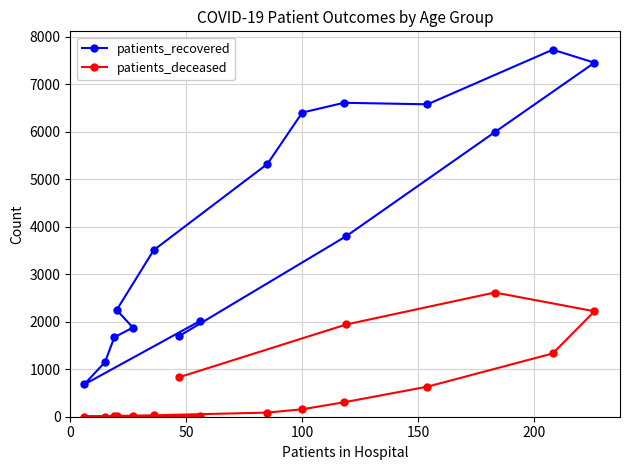

At how many categories does at least one series exceed 2416?

9